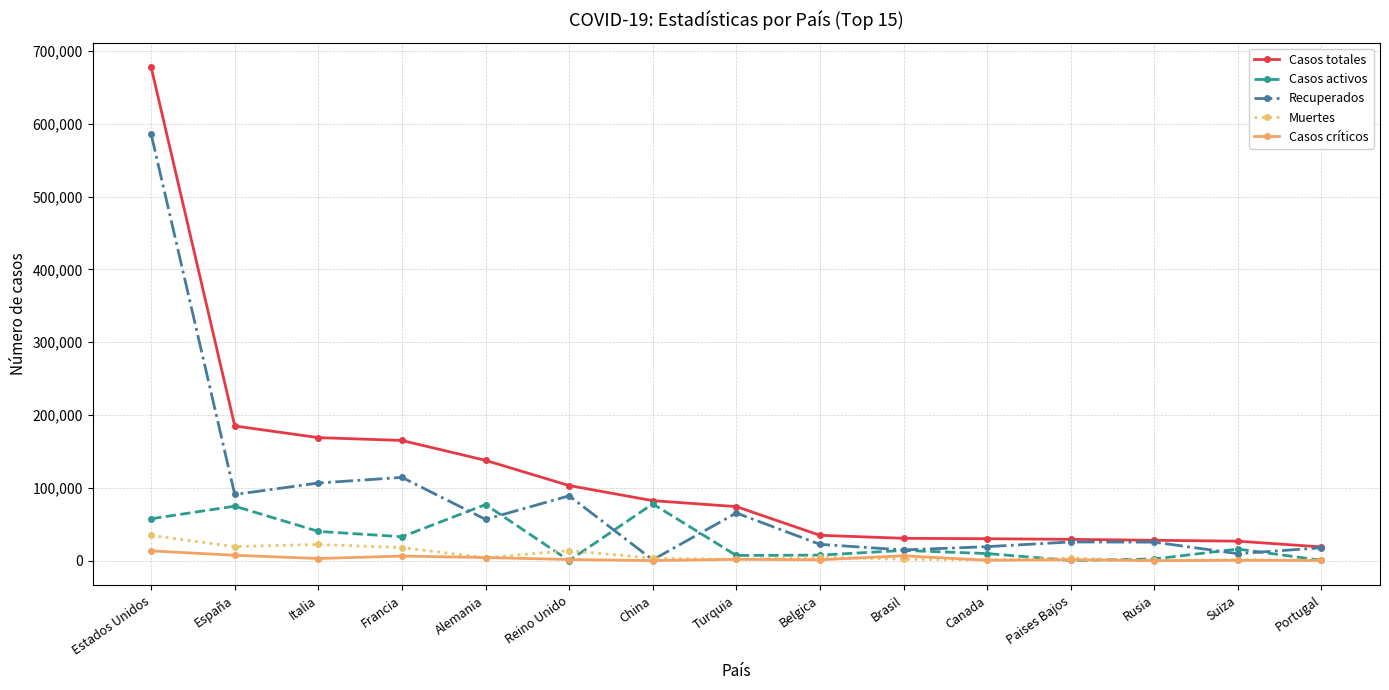

Which category has the highest value in the Casos totales series?

Estados Unidos